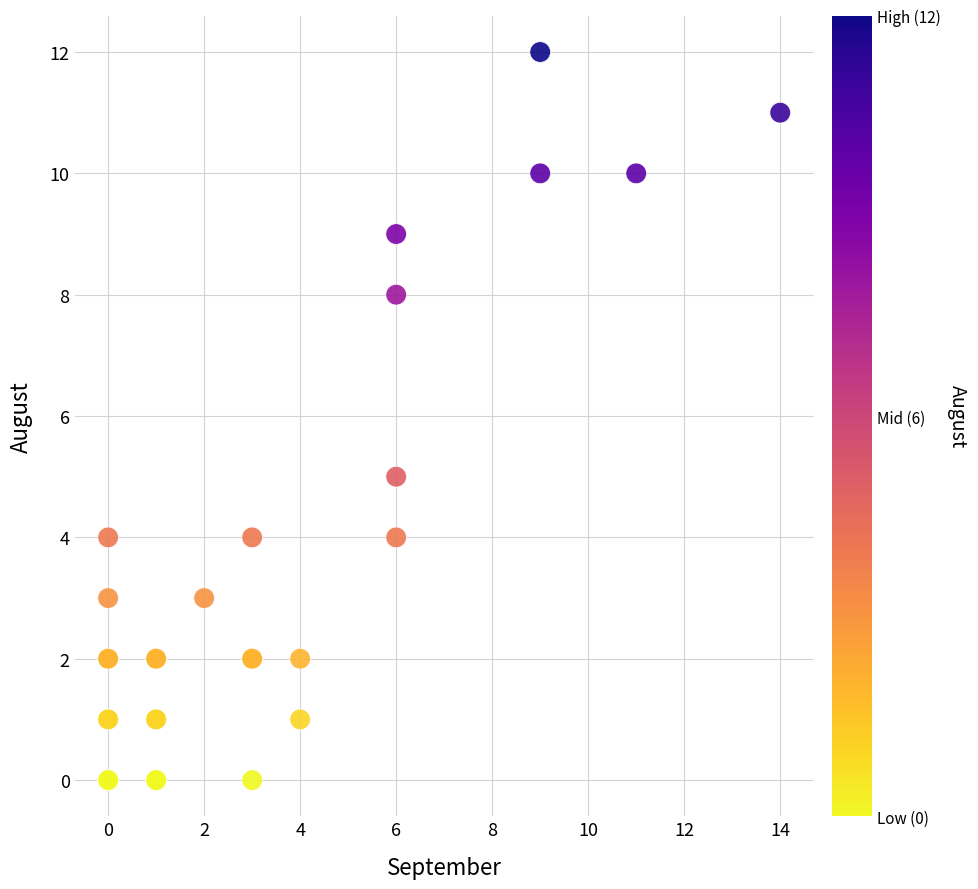

What Y value in the scatter plot is closest to 6?

5